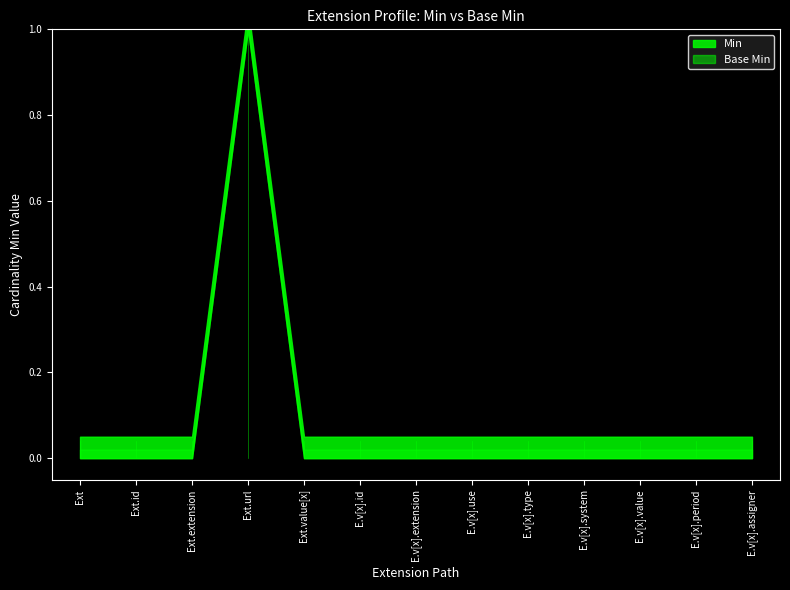

True or false: Base Min has a value of 0 at Extension.value[x].value.

True